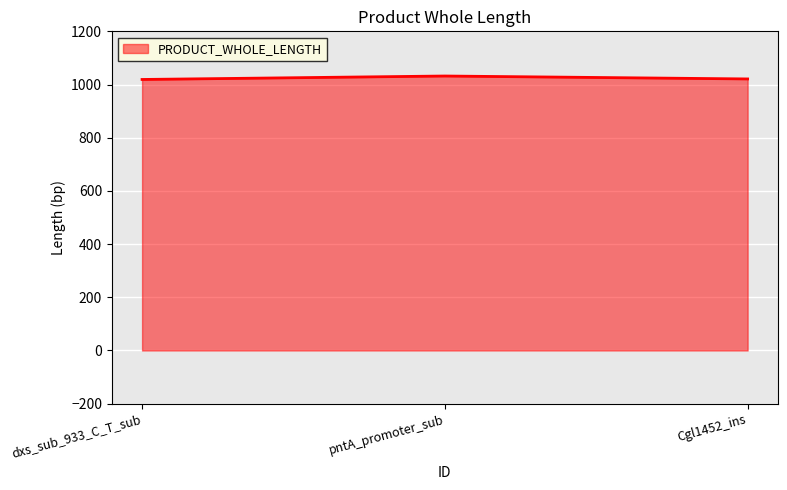

How many distinct data groups are displayed?

1